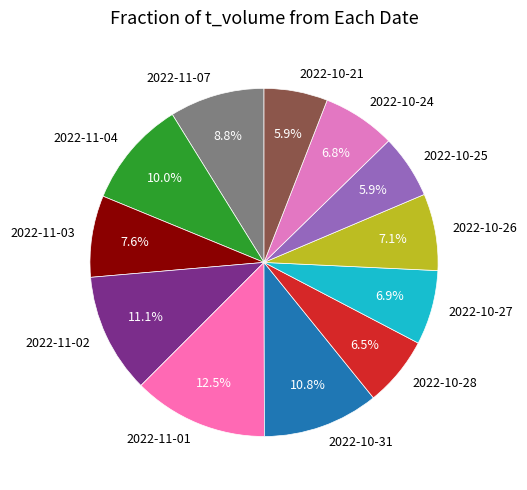

Does 2022-11-04 account for over 50% of the chart?

No